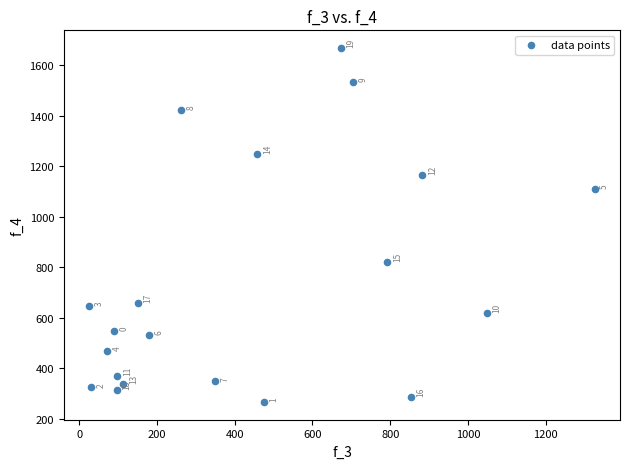

What Y value in the scatter plot is closest to 967?

1109.1